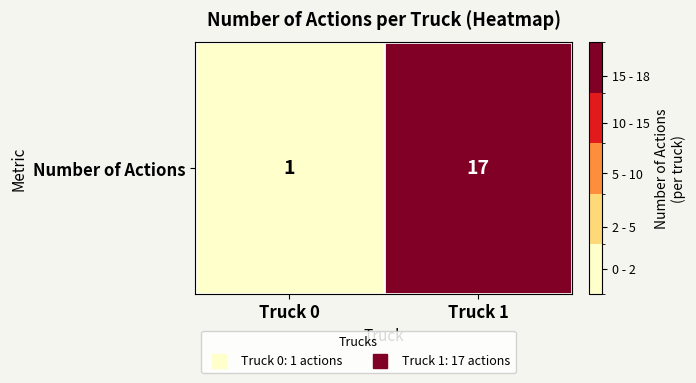

Count the values in the range 1 to 17.

2